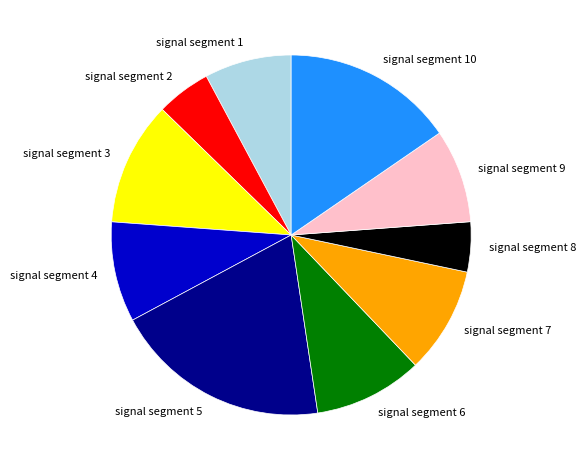

Do signal segment 9 and signal segment 6 together represent more than half of the pie?

No